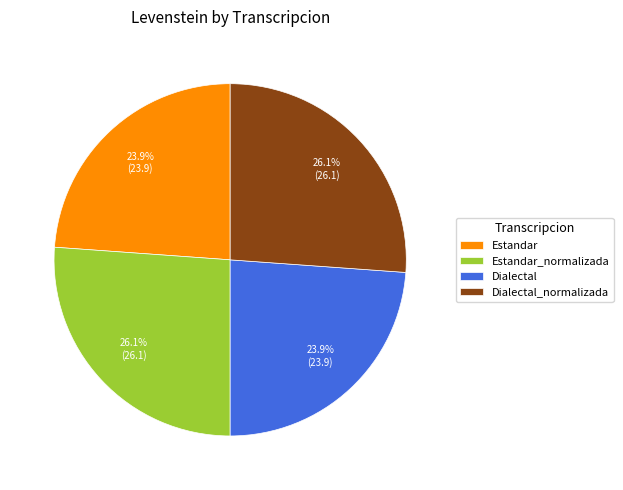

What percentage is NOT represented by Estandar_normalizada?

73.9%